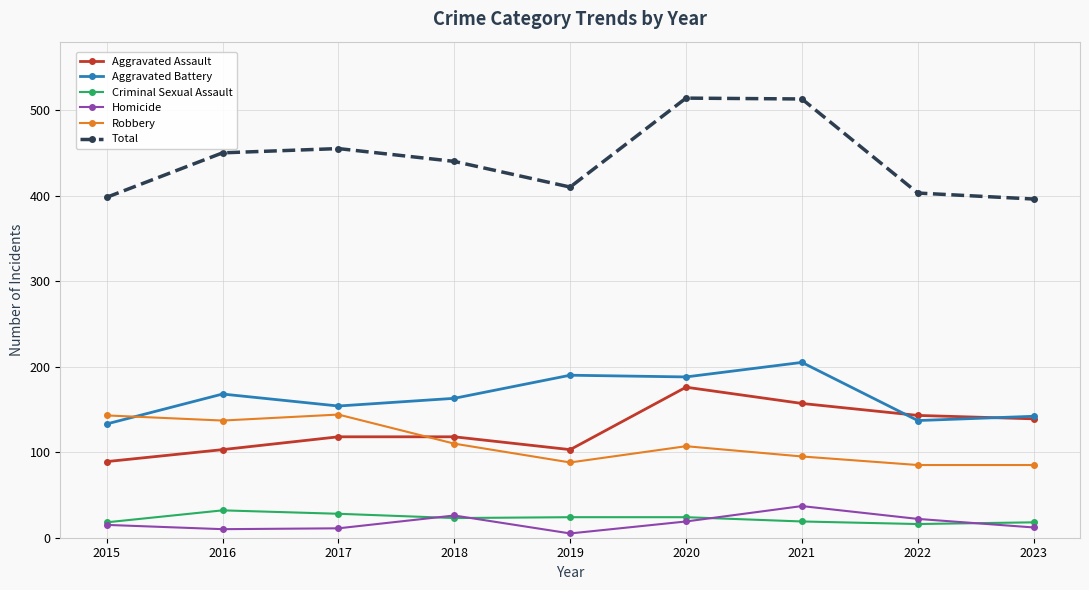

True or false: Robbery has more than 0 points higher than both neighbors.

True